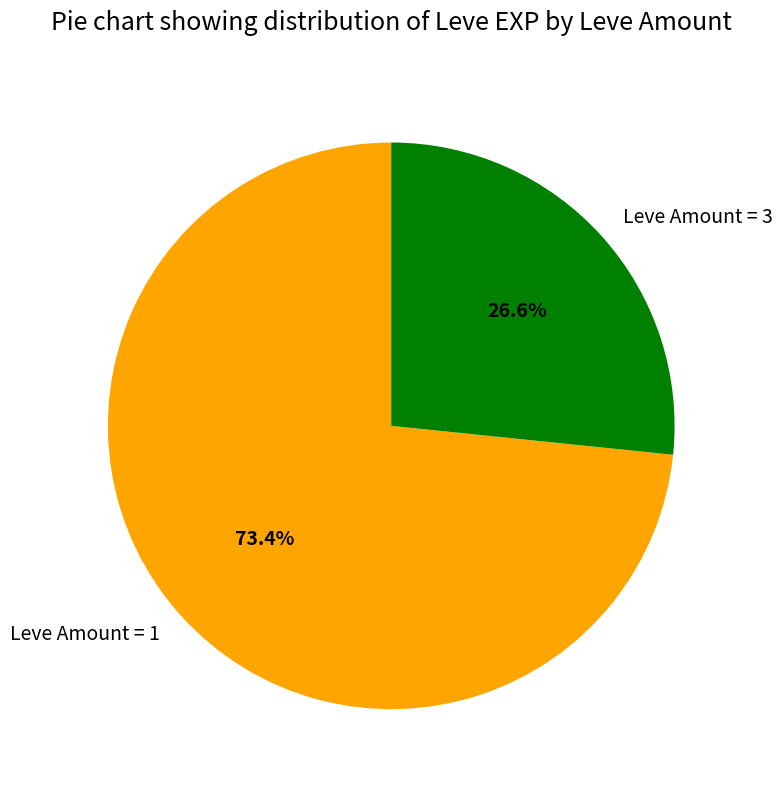

Which category has the smallest portion of the pie?

Leve Amount = 3